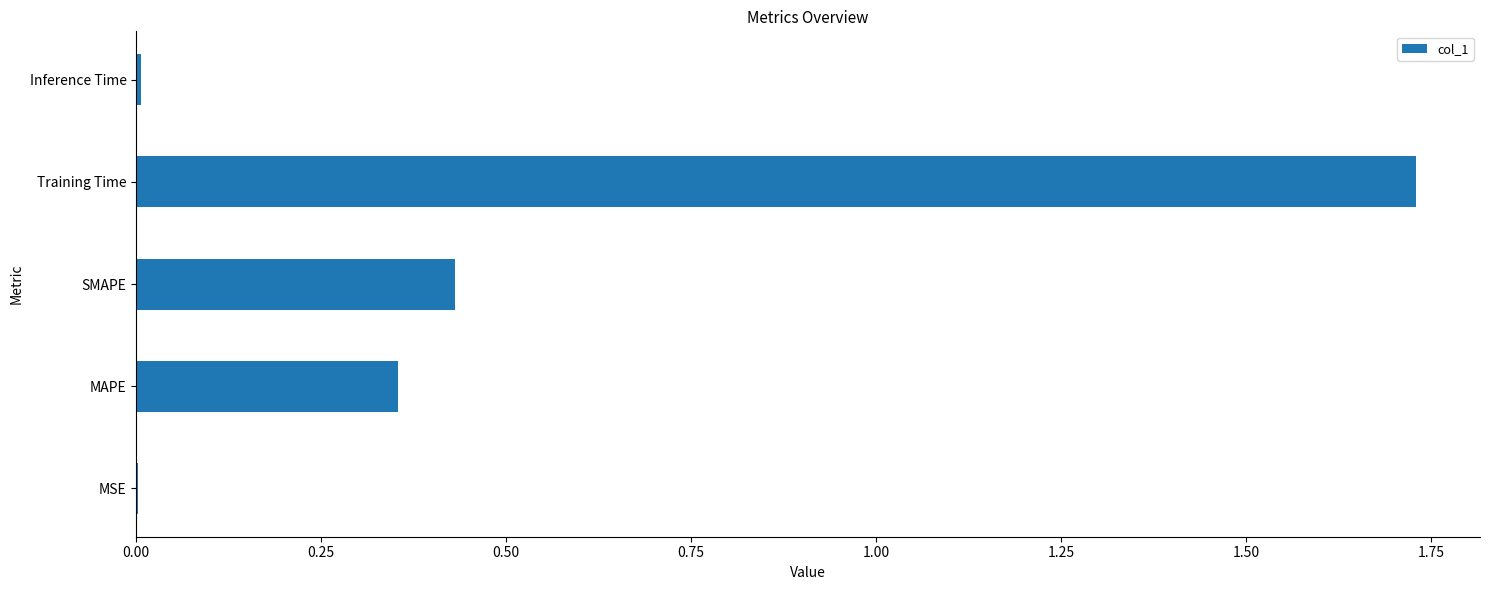

What is the sum of all values?

2.5